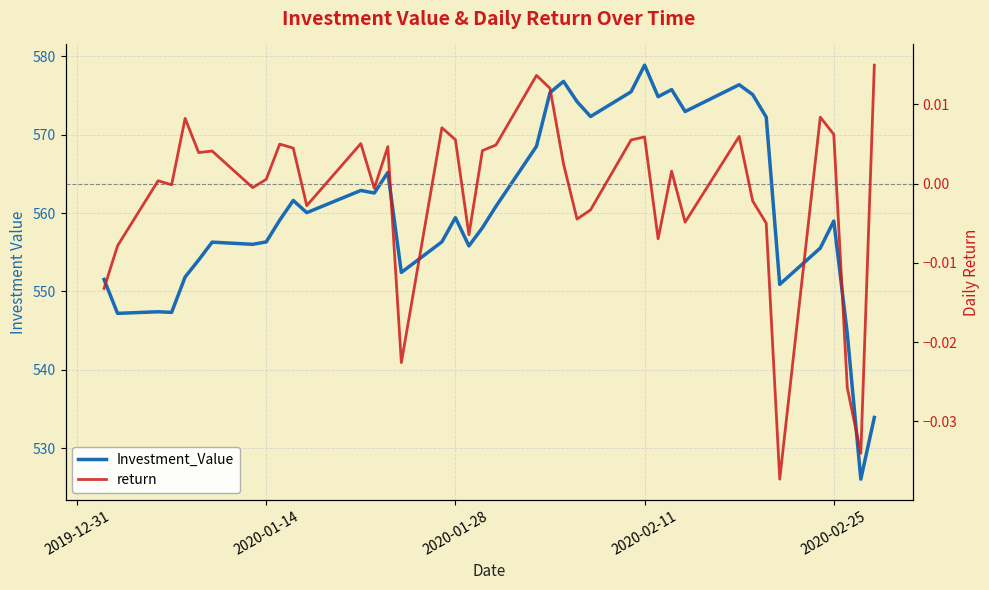

At which category is the sum across all series the highest?

2020-02-11